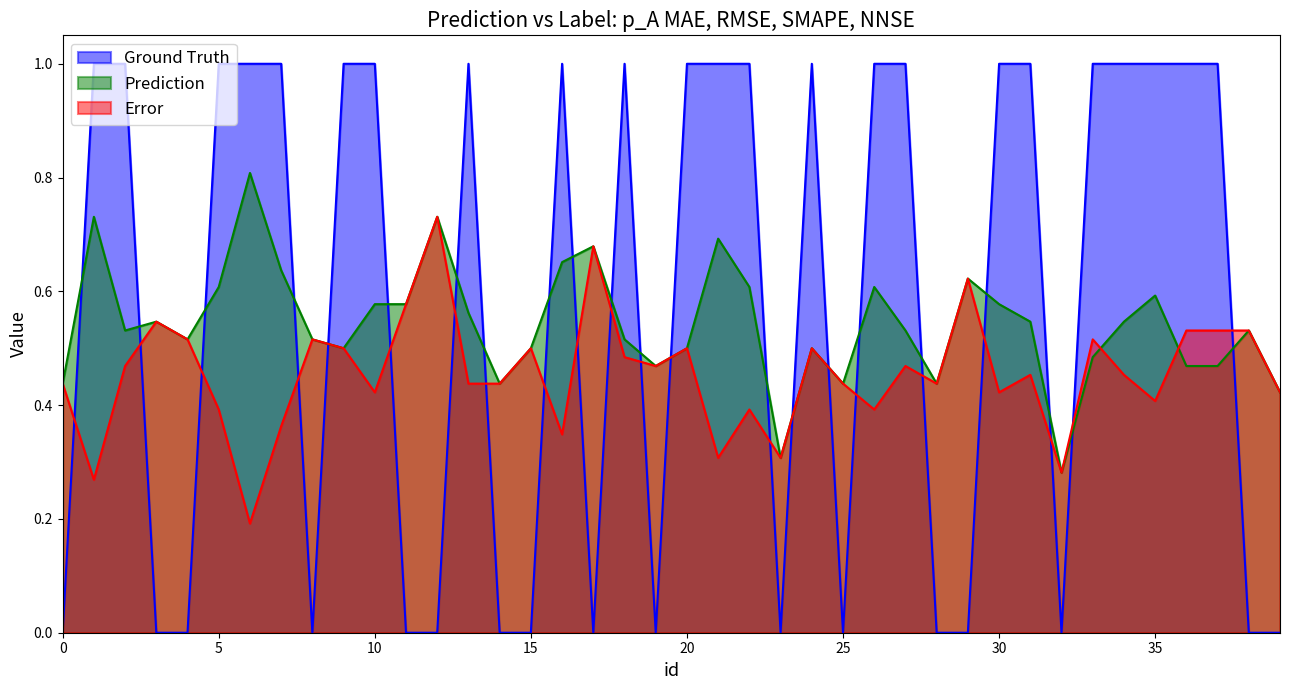

Is it true that label_num equals 0.0 at 3?

True